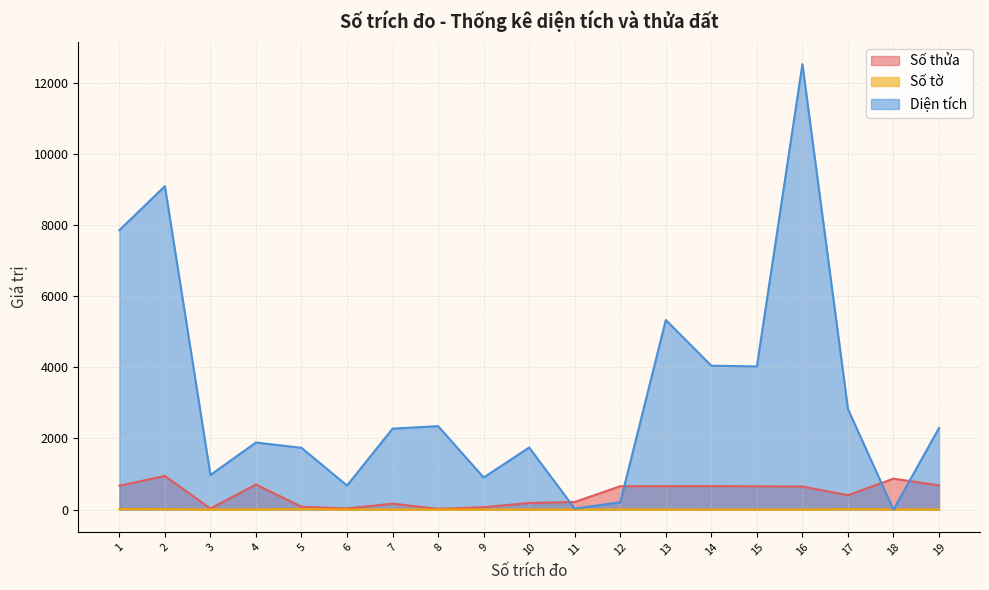

True or false: Diện tích has a value of 207.7 at 12.

True